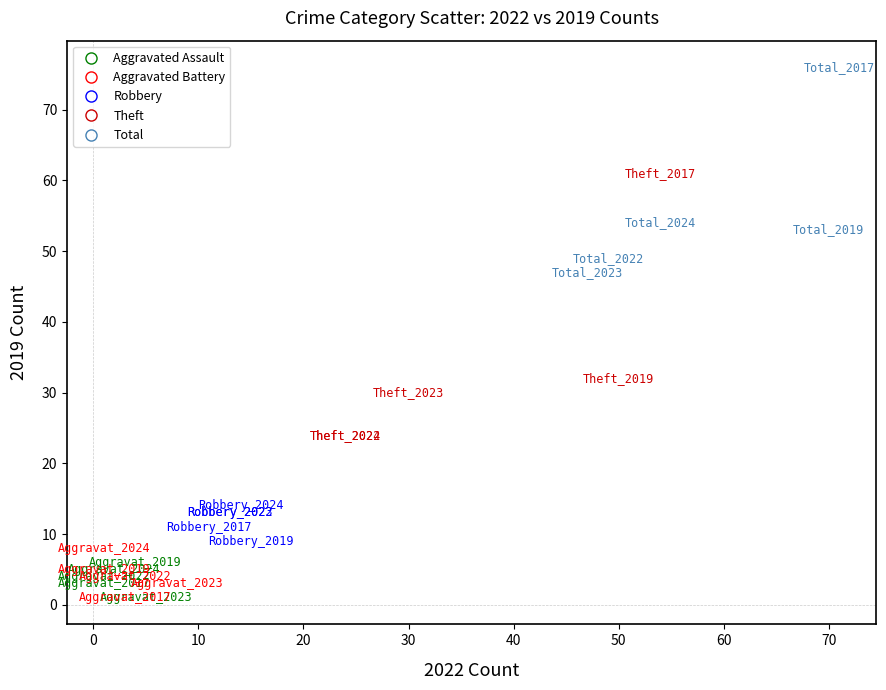

Which series contains the highest Y value?

Total